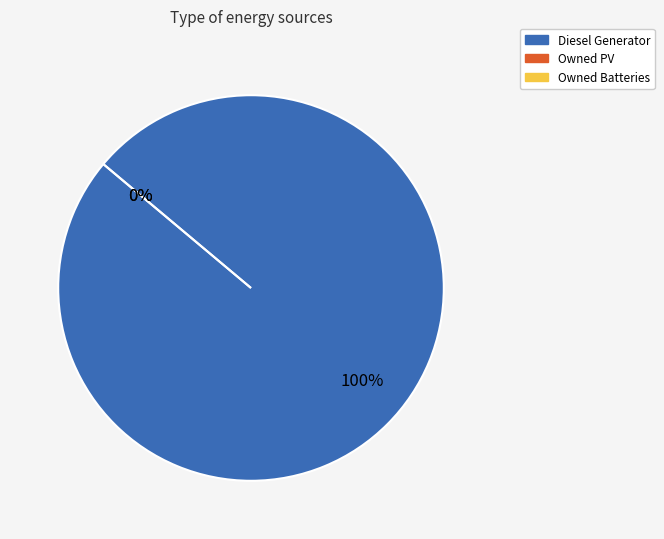

Does Diesel Generator account for over 50% of the chart?

Yes